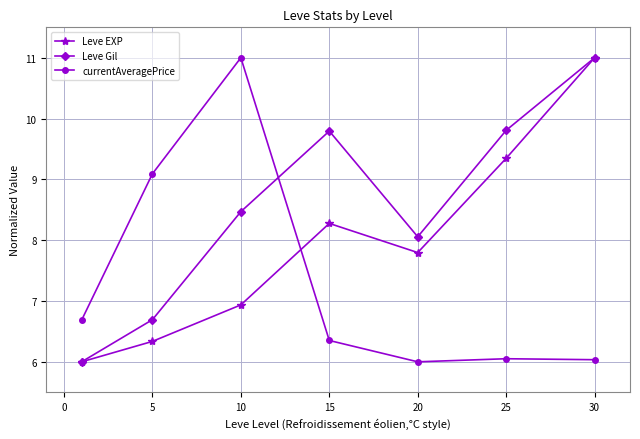

List the series in order of their overall mean, lowest first.

currentAveragePrice, Leve EXP, Leve Gil